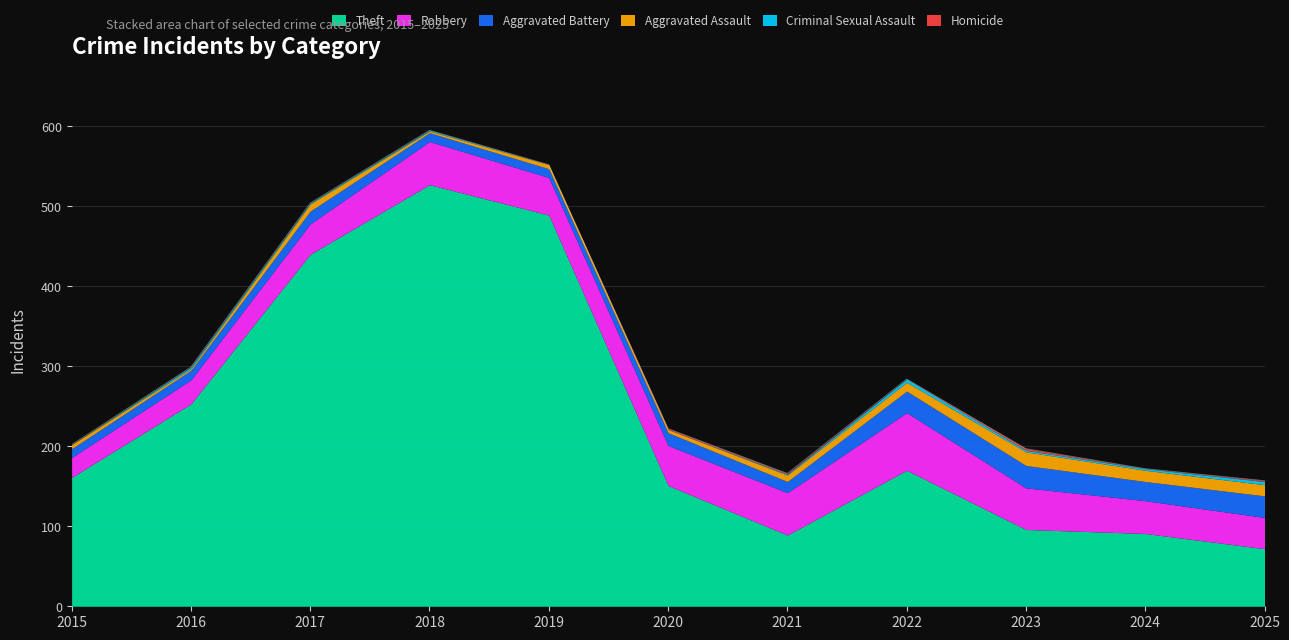

What is the difference between the second highest and minimum values in the Robbery series?

29